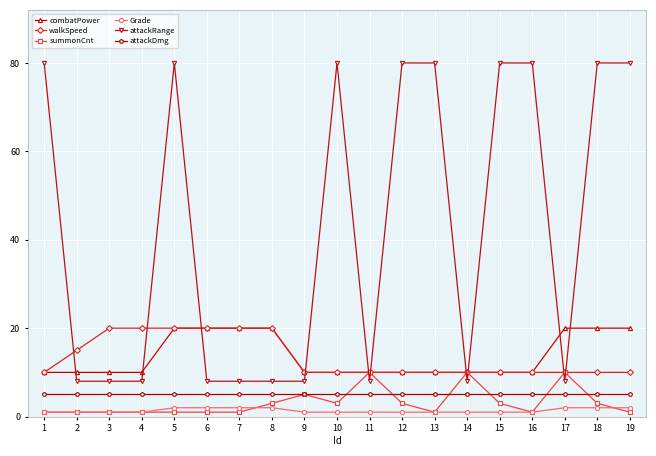

Is this an area chart (filled region under the line)?

No